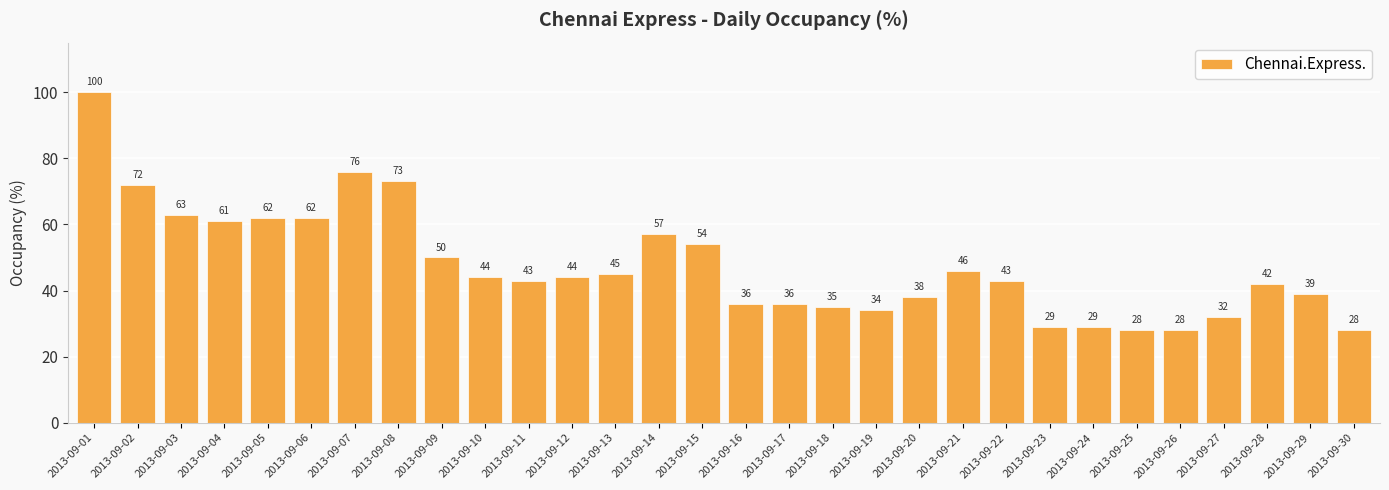

What is the value of the 28th bar from the left?

42